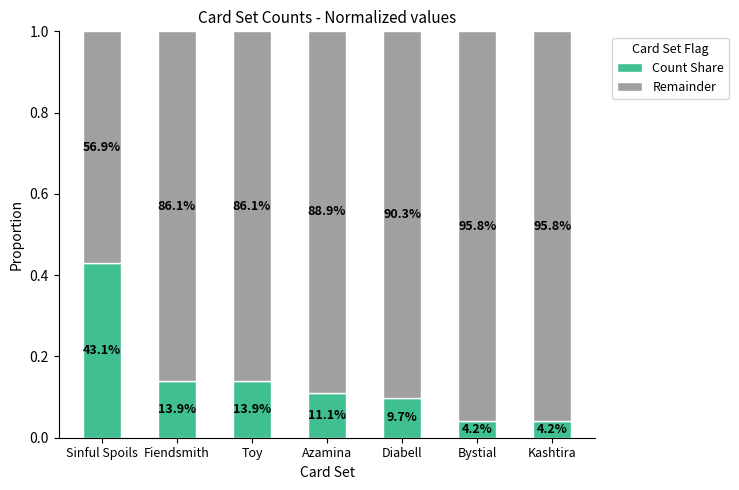

Does the chart contain any negative values?

No